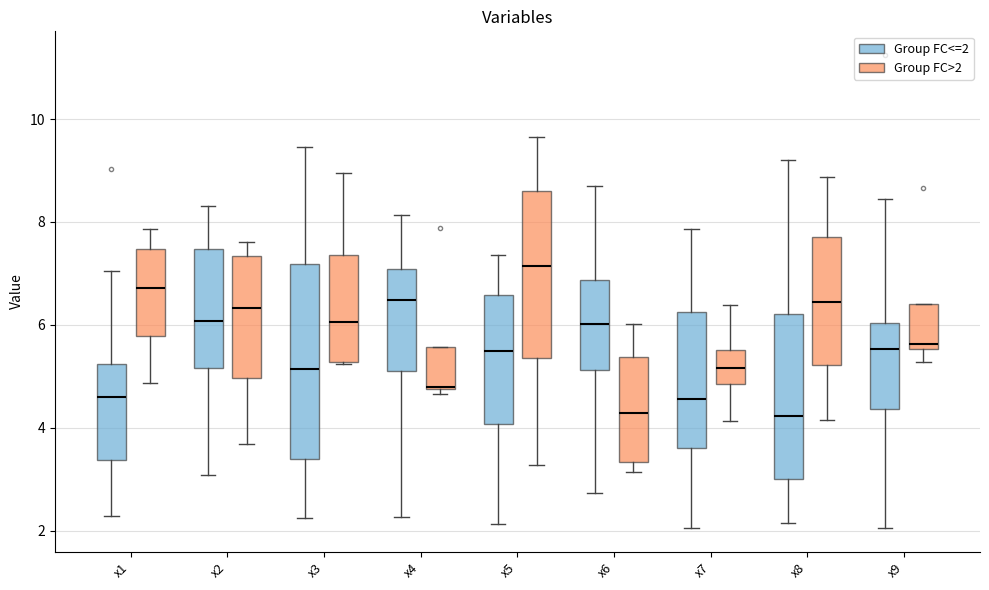

Reading left to right, read every box against the y-axis: the position of its median line, the range the box covers, and the ends of its whiskers. The values are not printed on the chart, so give them approximately, as read against the axis.

x1 (Group FC<=2): median 4.6, box 3.4 to 5.2, whiskers 2.2 to 7.0
x1 (Group FC>2): median 6.8, box 5.8 to 7.4, whiskers 4.8 to 7.8
x2 (Group FC<=2): median 6.0, box 5.2 to 7.4, whiskers 3.0 to 8.4
x2 (Group FC>2): median 6.4, box 5.0 to 7.4, whiskers 3.6 to 7.6
x3 (Group FC<=2): median 5.2, box 3.4 to 7.2, whiskers 2.2 to 9.4
x3 (Group FC>2): median 6.0, box 5.2 to 7.4, whiskers 5.2 to 9.0
x4 (Group FC<=2): median 6.4, box 5.2 to 7.0, whiskers 2.2 to 8.2
x4 (Group FC>2): median 4.8 (drawn on the box's lower edge), box 4.8 to 5.6, whiskers 4.6 to 5.6
x5 (Group FC<=2): median 5.4, box 4.0 to 6.6, whiskers 2.2 to 7.4
x5 (Group FC>2): median 7.2, box 5.4 to 8.6, whiskers 3.2 to 9.6
x6 (Group FC<=2): median 6.0, box 5.2 to 6.8, whiskers 2.8 to 8.8
x6 (Group FC>2): median 4.2, box 3.4 to 5.4, whiskers 3.2 to 6.0
x7 (Group FC<=2): median 4.6, box 3.6 to 6.2, whiskers 2.0 to 7.8
x7 (Group FC>2): median 5.2, box 4.8 to 5.6, whiskers 4.2 to 6.4
x8 (Group FC<=2): median 4.2, box 3.0 to 6.2, whiskers 2.2 to 9.2
x8 (Group FC>2): median 6.4, box 5.2 to 7.8, whiskers 4.2 to 8.8
x9 (Group FC<=2): median 5.6, box 4.4 to 6.0, whiskers 2.0 to 8.4
x9 (Group FC>2): median 5.6 (just above the box's lower edge), box 5.6 to 6.4, whiskers 5.2 to 6.4